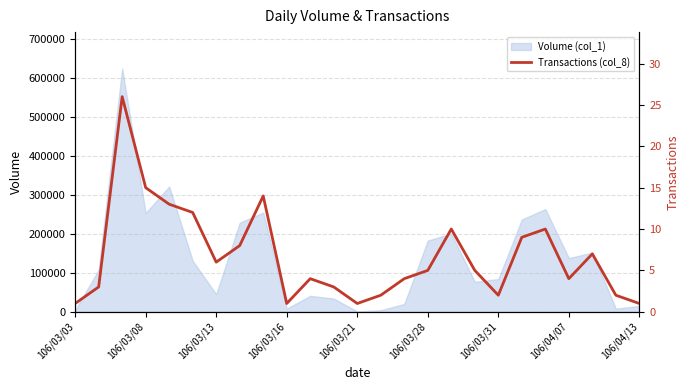

Is it true that the value at 19 is 4?

False